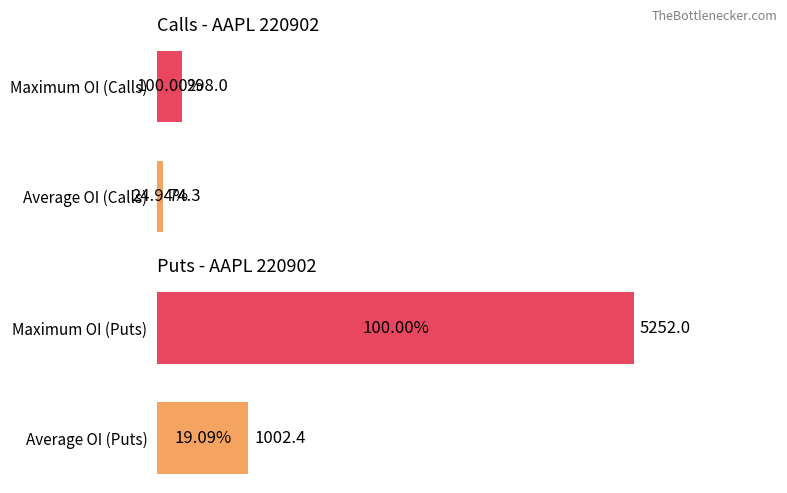

Reading left to right, list all the values displayed in this chart.

Call OI: 74.3	298.0
Put OI: 1002.4	5252.0